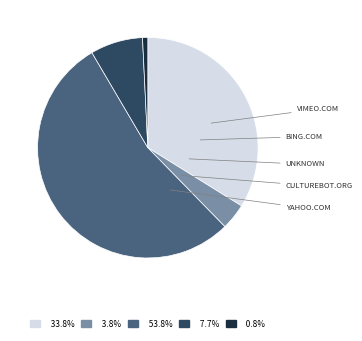

Is there a majority slice in this chart?

Yes